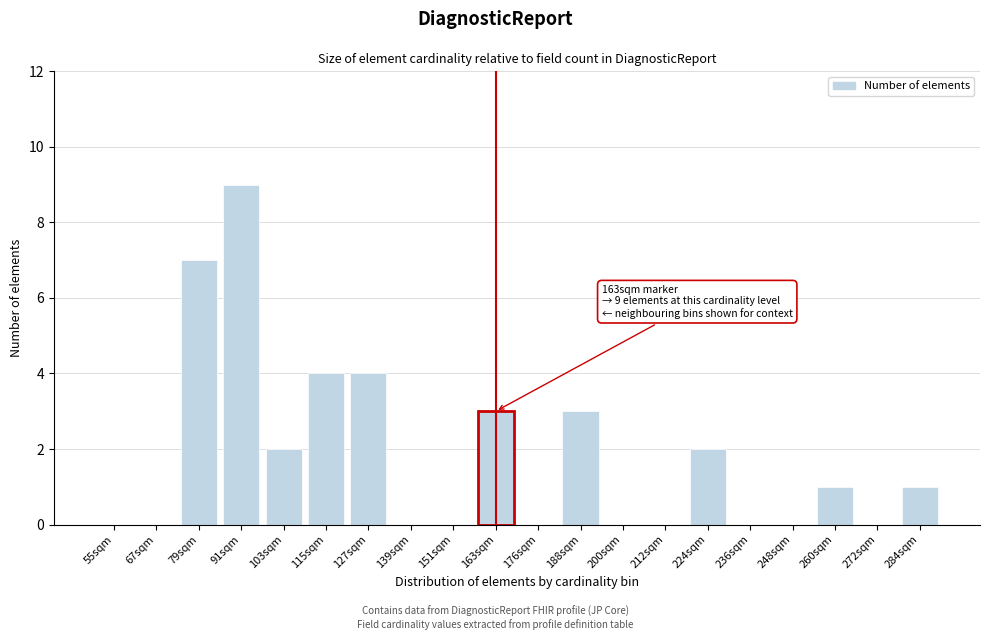

Reading left to right, what are all the values shown in this chart?

55sqm=0	67sqm=0	79sqm=7	91sqm=9	103sqm=2	115sqm=4	127sqm=4	139sqm=0	151sqm=0	163sqm=3	176sqm=0	188sqm=3	200sqm=0	212sqm=0	224sqm=2	236sqm=0	248sqm=0	260sqm=1	272sqm=0	284sqm=1